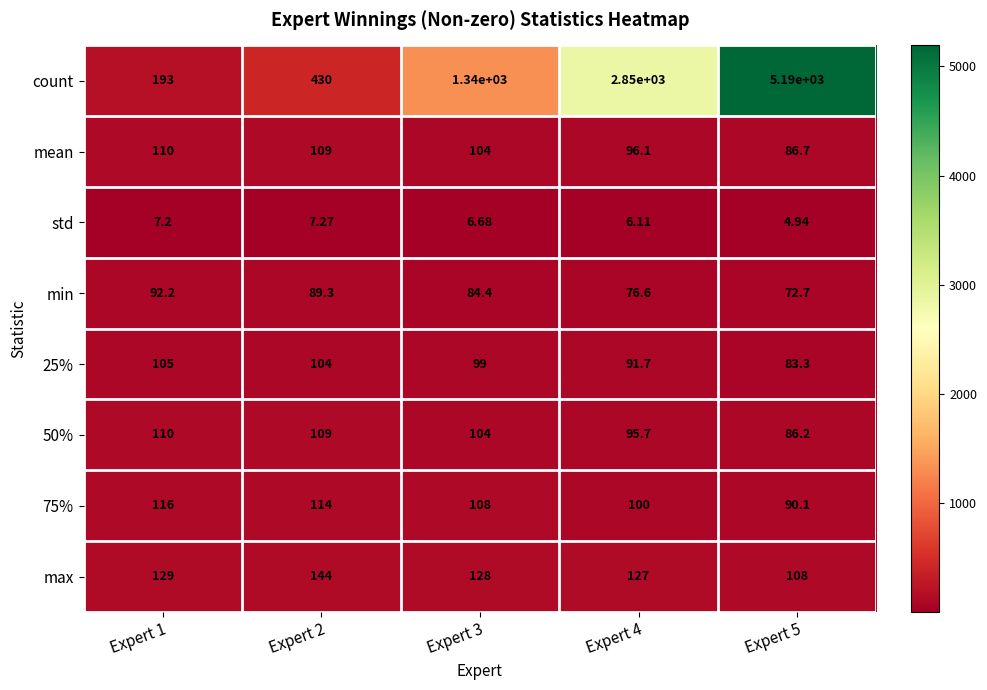

Which label corresponds to the largest value in the chart?

Expert 5